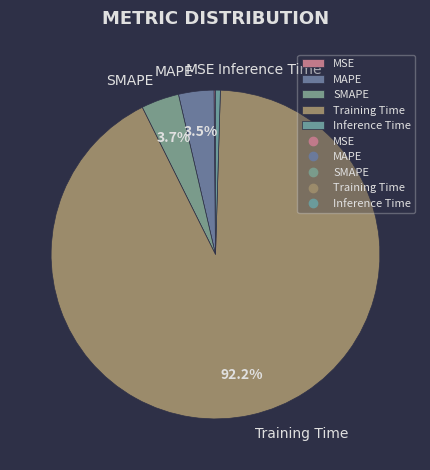

To the nearest percent, what is the difference between the largest and smallest slice percentages?

92%